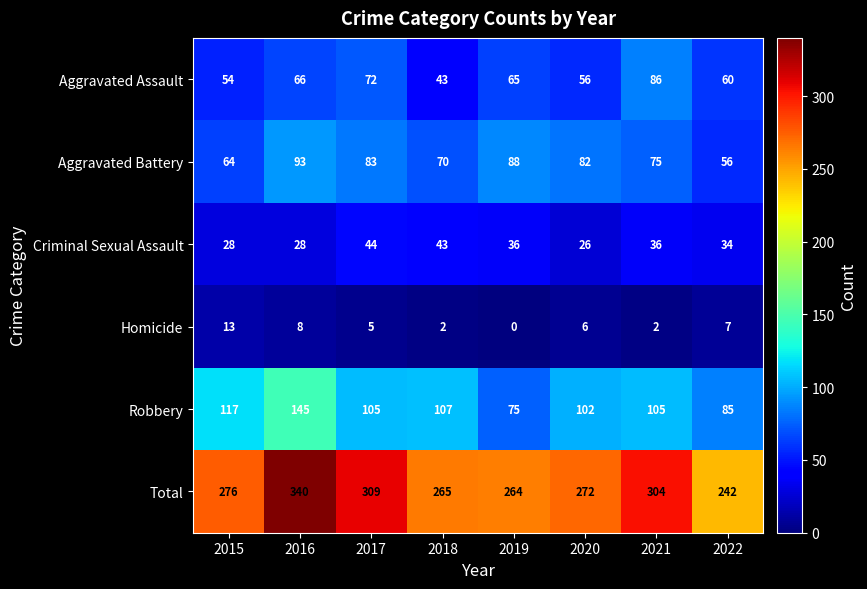

Is the value of Aggravated Assault at 2017 greater than the value of Aggravated Battery at 2022?

Yes